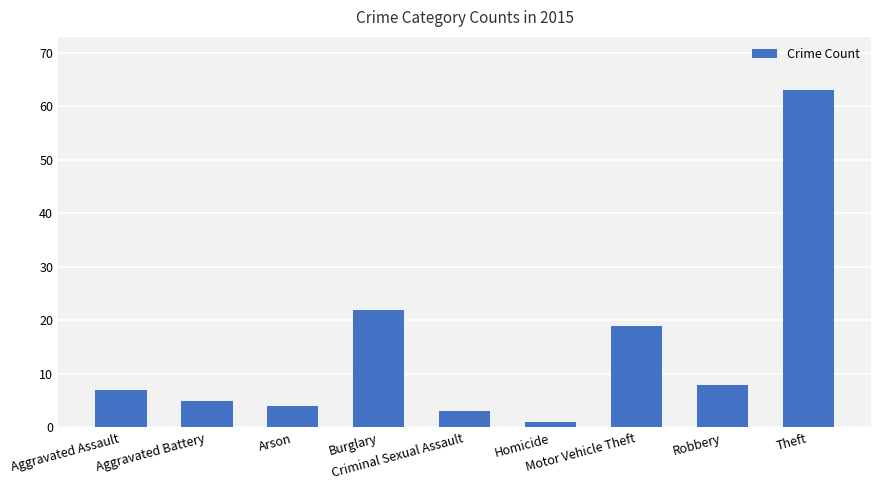

What is the label of the 2nd bar from the left?

Aggravated Battery